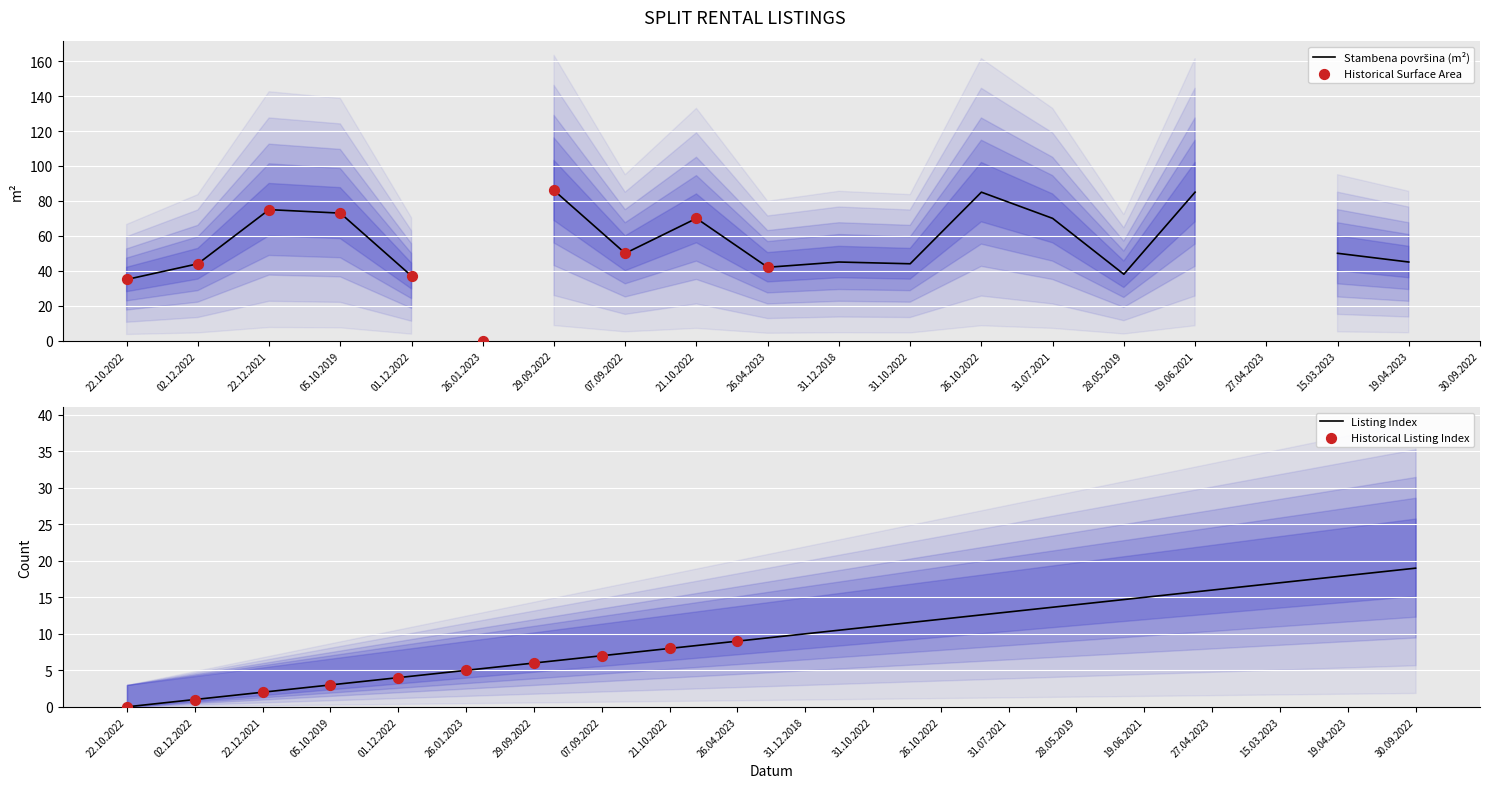

What is the change in value from 21.10.2022 to 15.03.2023?

+9